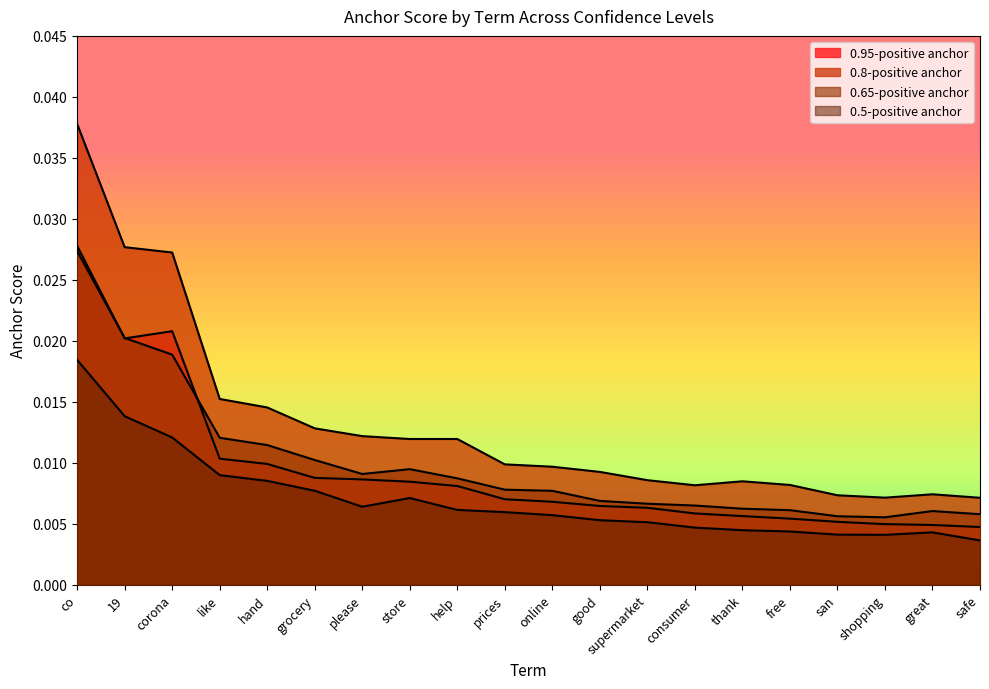

Which series has the largest total across all categories?

0.8-positive anchor